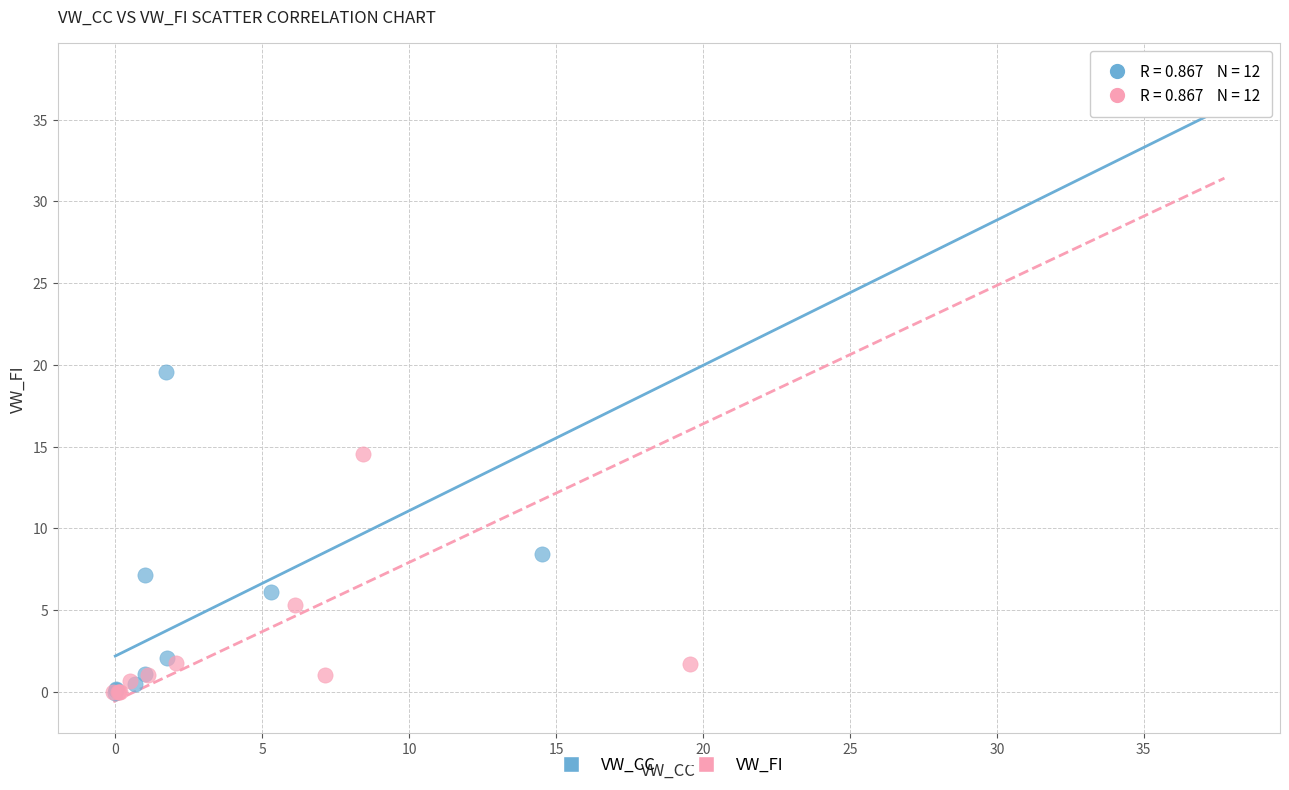

What are all the series names shown in the legend?

VW_CC, VW_FI